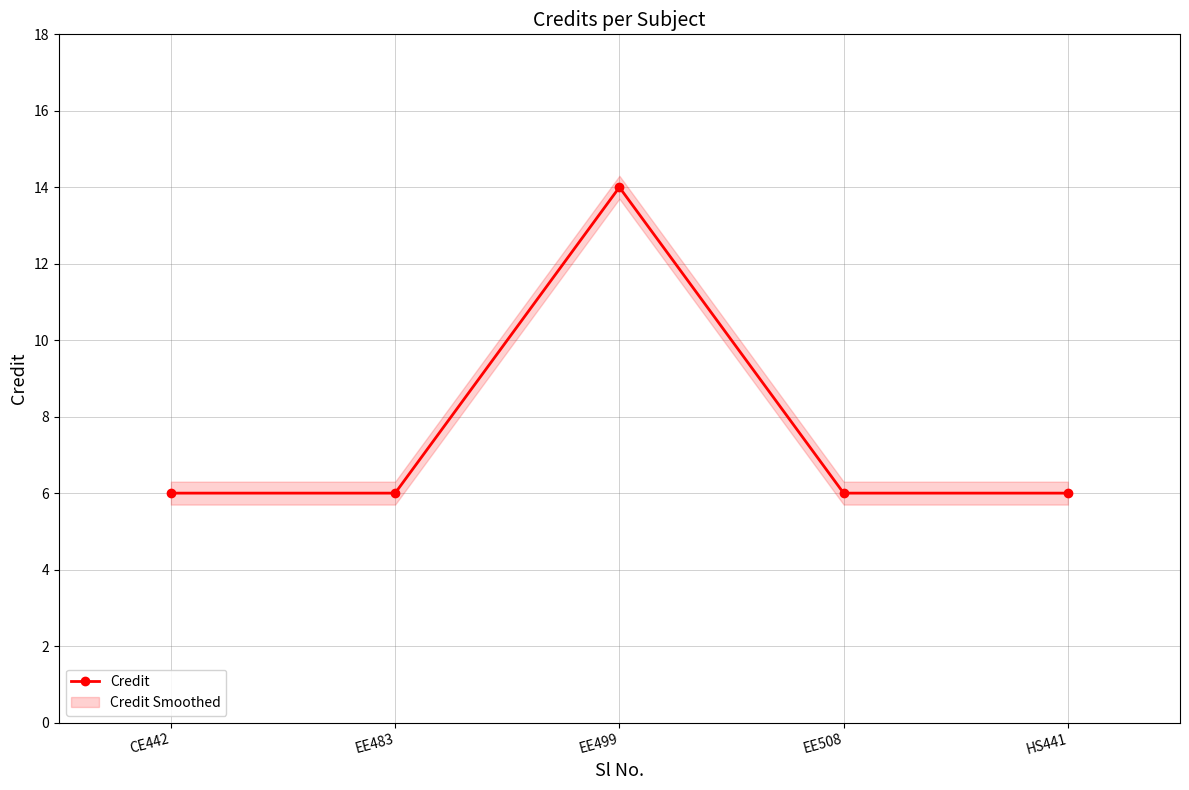

At which category does the data reach its first local peak?

EE499